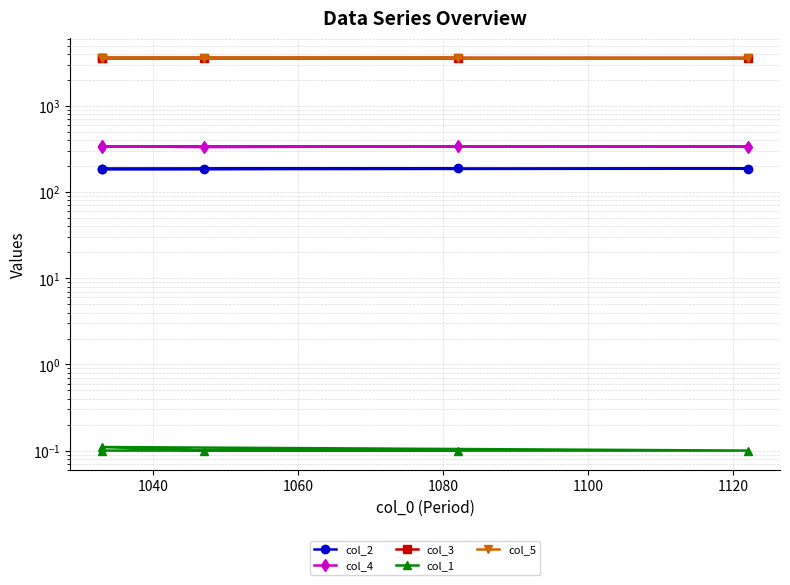

What are all the series names shown in the legend?

col_2, col_4, col_3, col_1, col_5